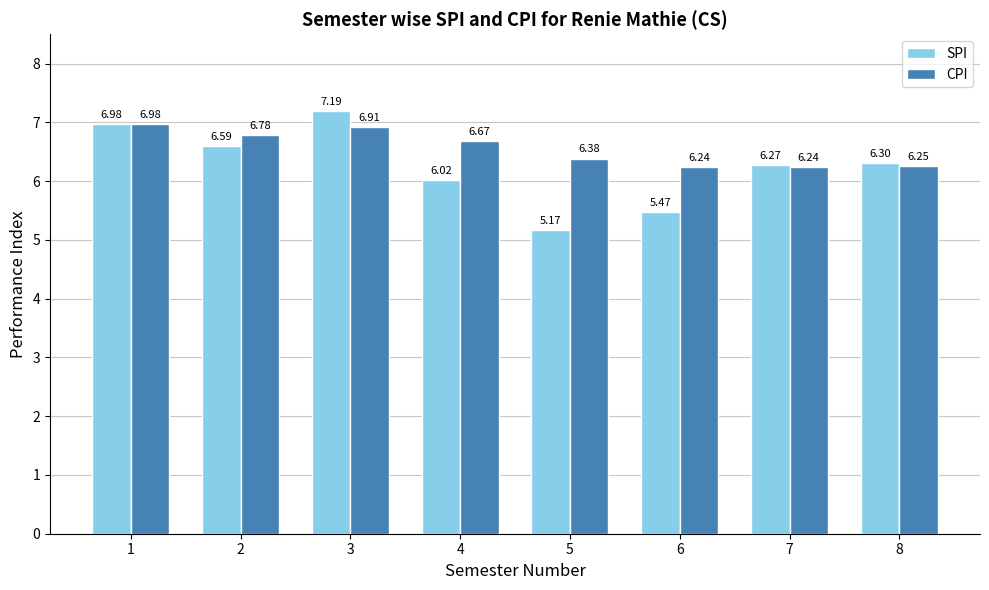

How many bars are there in each group?

2